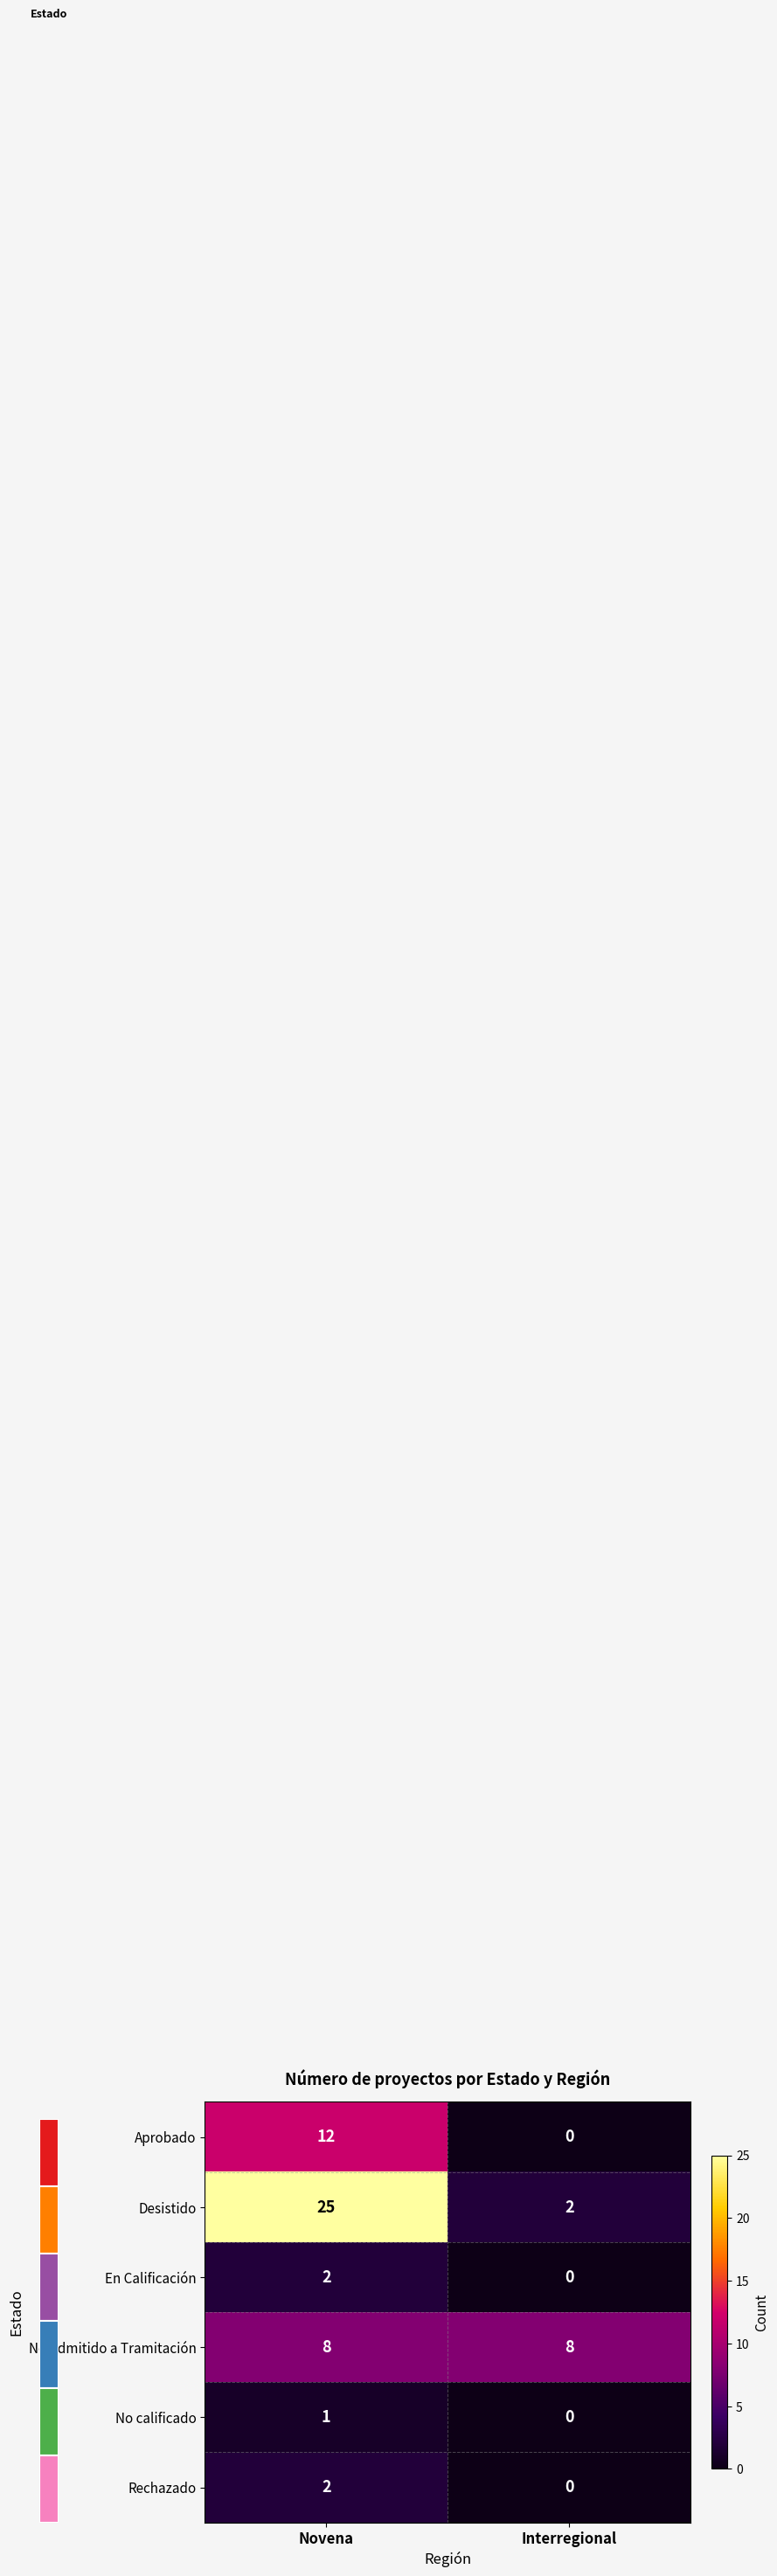

Which label corresponds to the smallest value in the chart?

Interregional